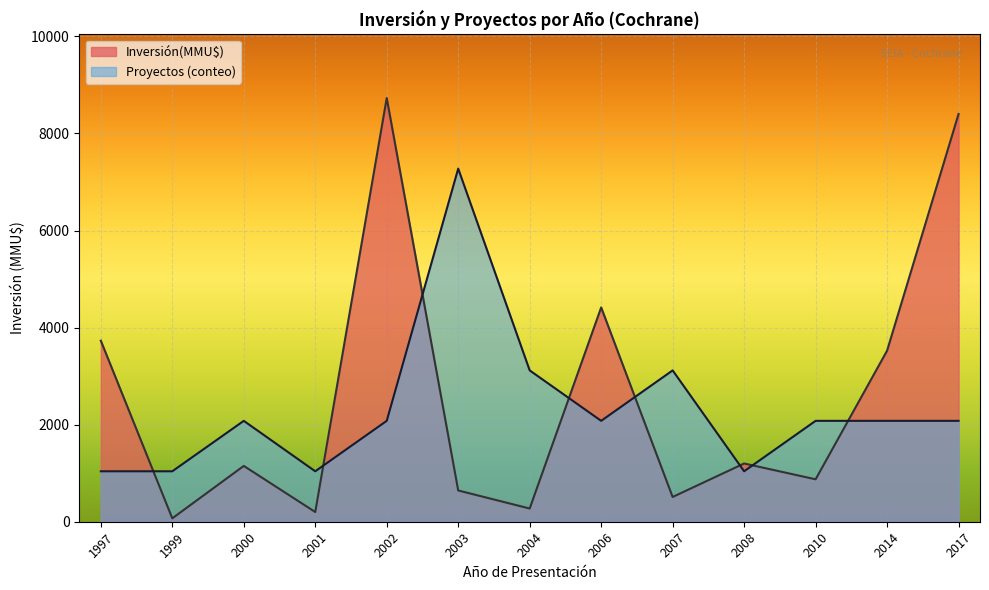

Is the value of Inversión(MMU$) at 2002 greater than the value of Proyectos at 2010?

Yes